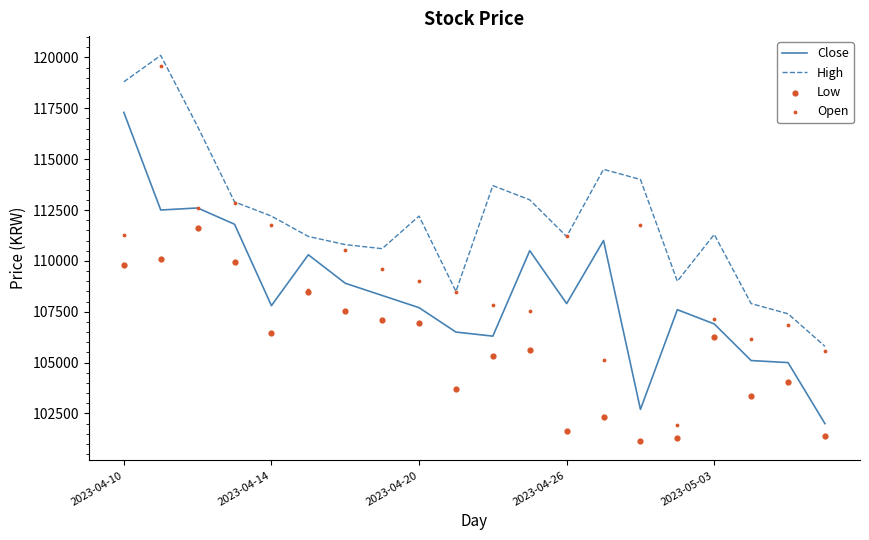

Which series reaches the minimum Y coordinate?

Low